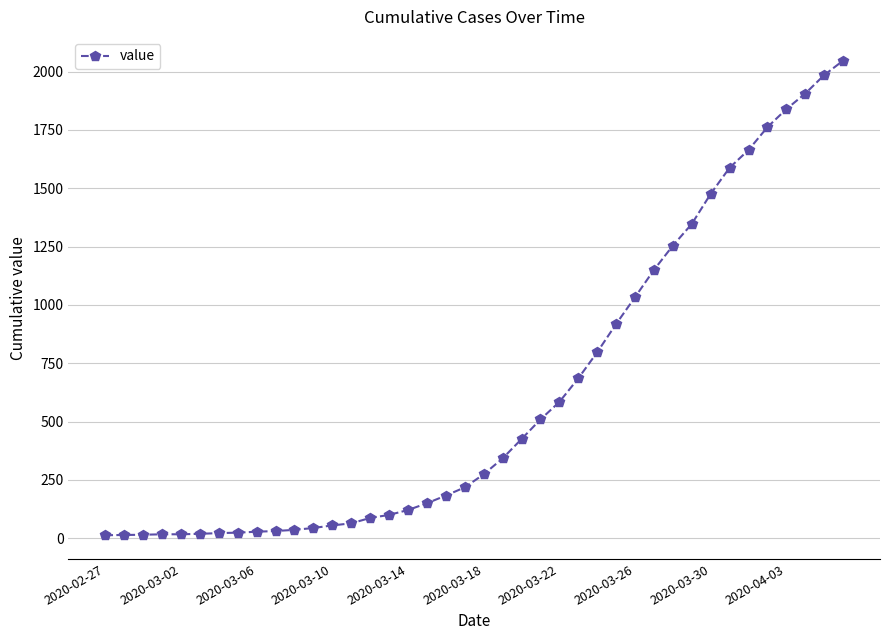

What is the maximum value shown in the chart?

2047